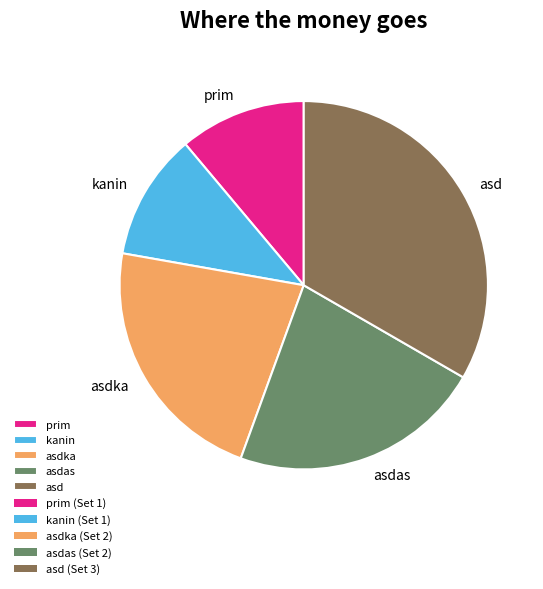

The asdas slice represents 34% of the pie. True or false?

False